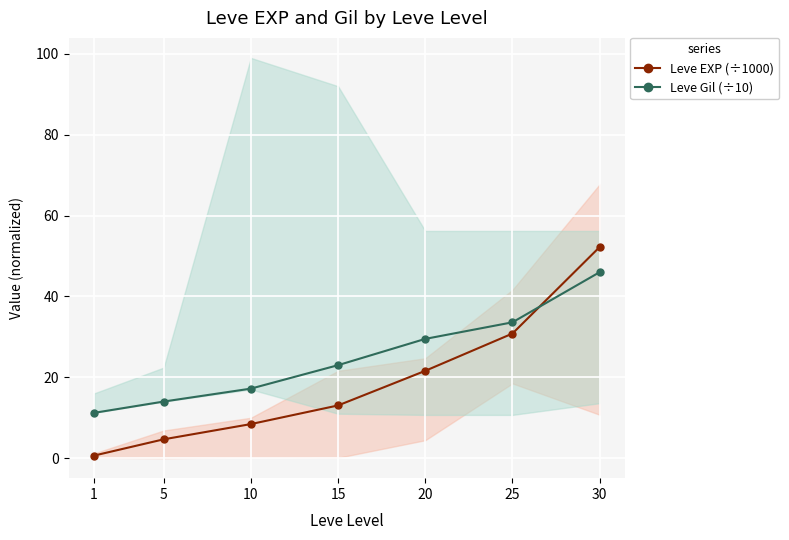

Is the value of Leve EXP (÷1000) at 20 greater than the value of Leve Gil (÷10) at 1?

Yes